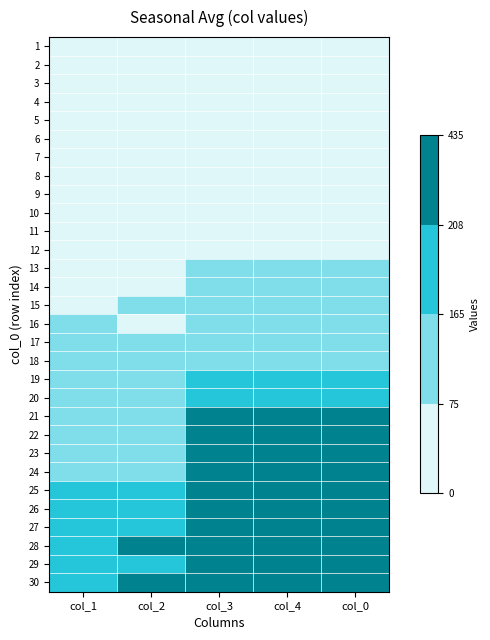

Between col_3 and col_0, which is larger?

col_3